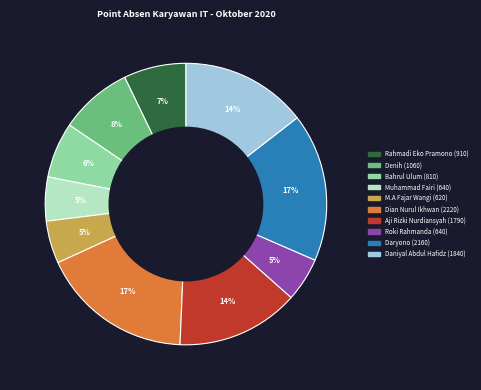

To the nearest percent, what is the average slice percentage?

10%